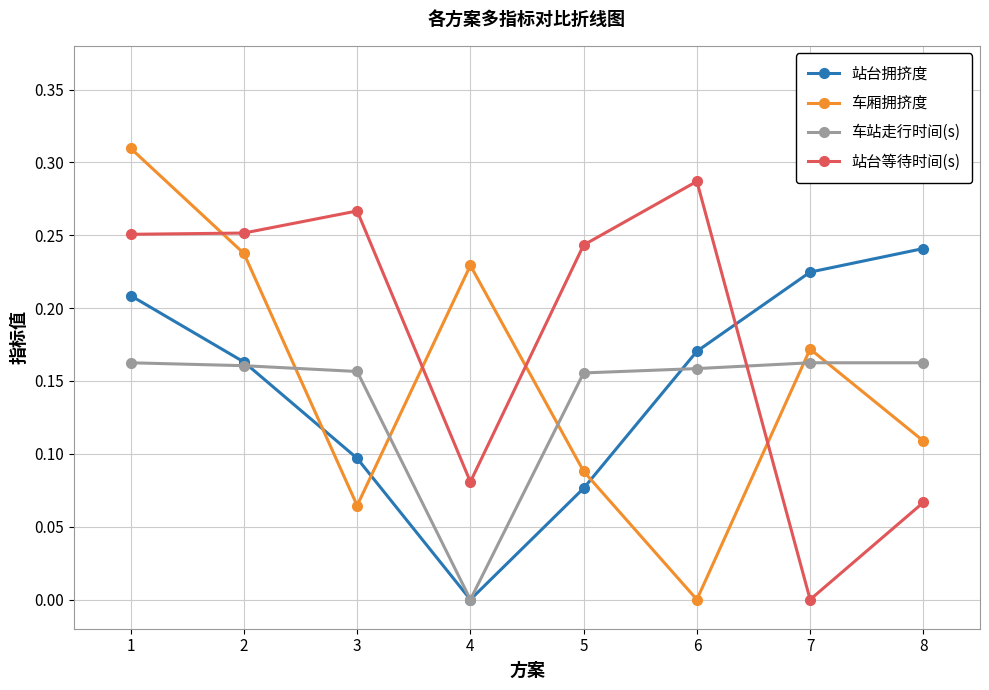

Between 2 and 6, which series saw the biggest shift?

车厢拥挤度